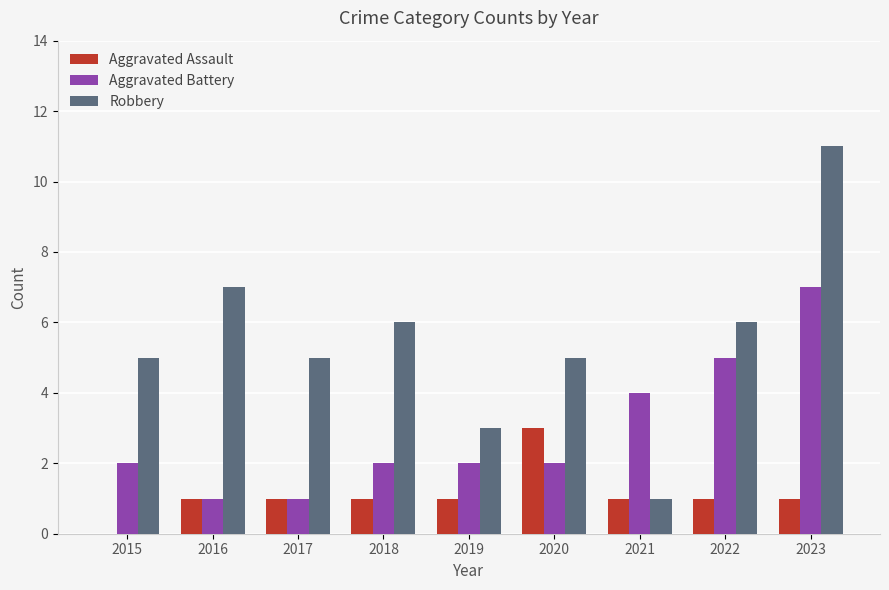

True or false: Robbery has a value of 6 at 2022.

True